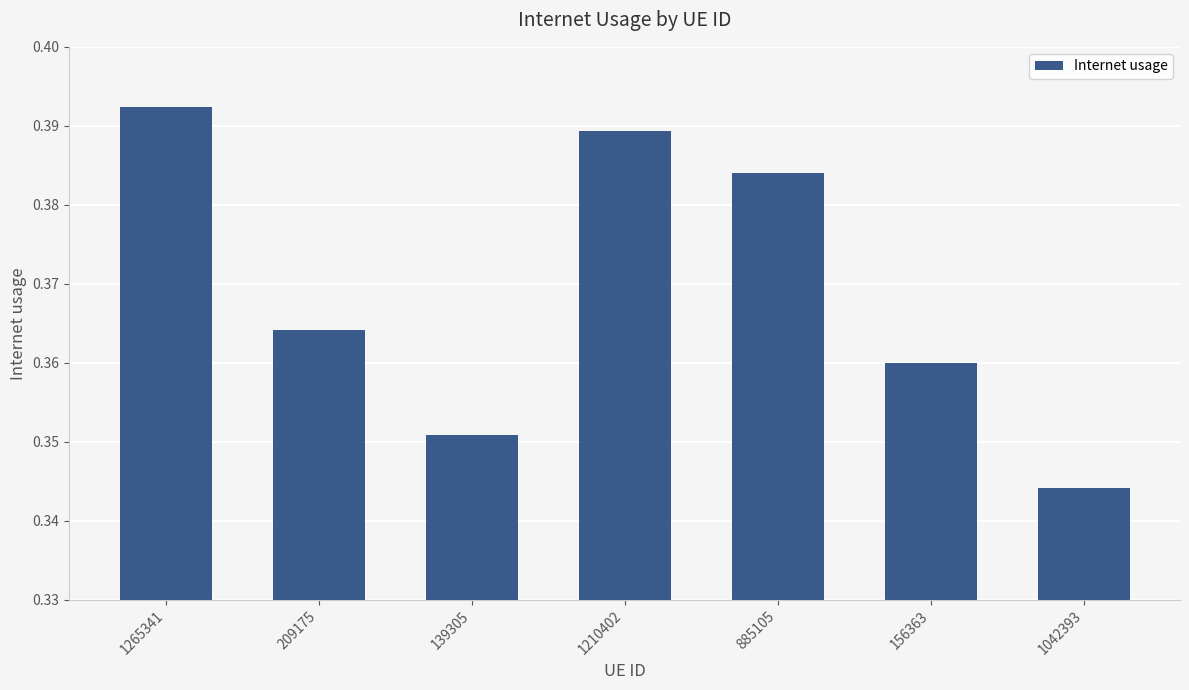

Are the bars horizontal?

No